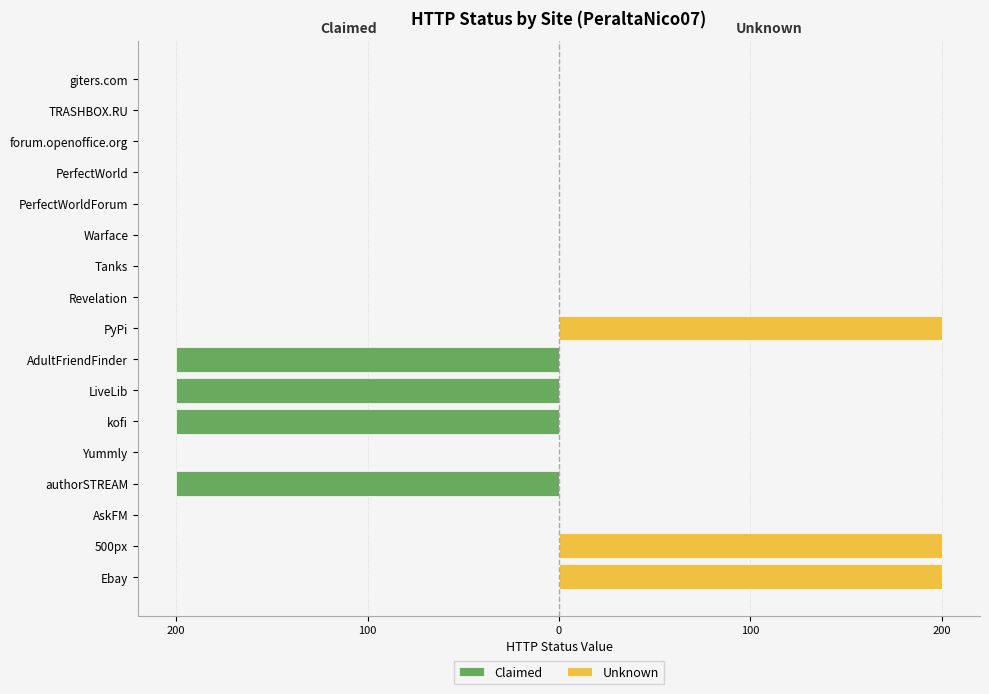

At TRASHBOX.RU, list the series in order from smallest to largest.

Claimed, Unknown